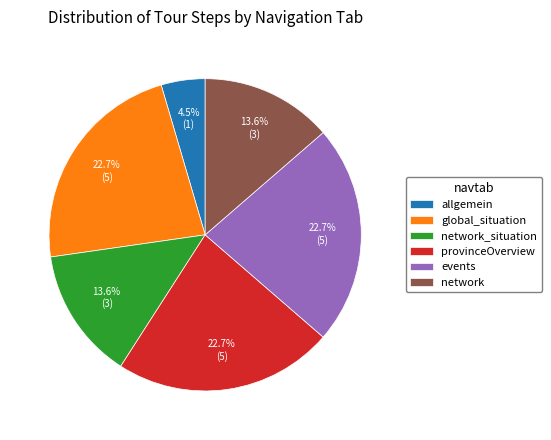

What percentage is the global_situation slice, to the nearest percent?

23%